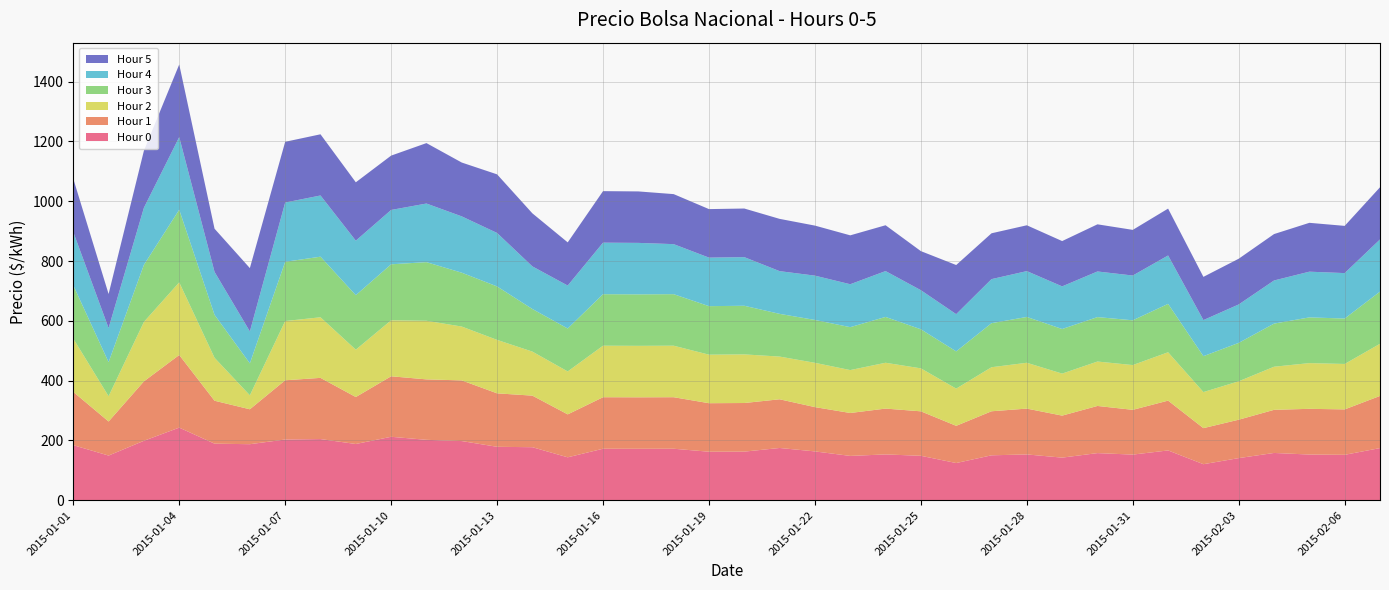

Reading left to right, list all the values displayed in this chart.

Hour 0: 2015-01-01=184.2	2015-01-02=149.5	2015-01-03=198.9	2015-01-04=242.9	2015-01-05=189.3	2015-01-06=187.5	2015-01-07=203.1	2015-01-08=204.7	2015-01-09=188.1	2015-01-10=212.3	2015-01-11=202.1	2015-01-12=197.9	2015-01-13=178.8	2015-01-14=177.4	2015-01-15=143.6	2015-01-16=172.3	2015-01-17=172.1	2015-01-18=172.3	2015-01-19=162.3	2015-01-20=162.6	2015-01-21=174.8	2015-01-22=163.4	2015-01-23=148.3	2015-01-24=153.3	2015-01-25=148.7	2015-01-26=124.5	2015-01-27=150.3	2015-01-28=153.3	2015-01-29=142.6	2015-01-30=157.7	2015-01-31=152.7	2015-02-01=166.6	2015-02-02=120.6	2015-02-03=141.0	2015-02-04=158.2	2015-02-05=152.9	2015-02-06=151.9	2015-02-07=174.5
Hour 1: 2015-01-01=178.2	2015-01-02=114.0	2015-01-03=198.7	2015-01-04=242.9	2015-01-05=143.6	2015-01-06=116.8	2015-01-07=198.1	2015-01-08=204.7	2015-01-09=157.1	2015-01-10=202.4	2015-01-11=202.1	2015-01-12=202.9	2015-01-13=178.8	2015-01-14=172.5	2015-01-15=143.6	2015-01-16=172.3	2015-01-17=172.1	2015-01-18=172.3	2015-01-19=162.3	2015-01-20=162.6	2015-01-21=162.8	2015-01-22=148.1	2015-01-23=143.5	2015-01-24=153.3	2015-01-25=148.7	2015-01-26=124.5	2015-01-27=147.3	2015-01-28=153.3	2015-01-29=140.5	2015-01-30=157.7	2015-01-31=149.7	2015-02-01=166.6	2015-02-02=120.6	2015-02-03=128.5	2015-02-04=144.2	2015-02-05=152.9	2015-02-06=151.9	2015-02-07=174.5
Hour 2: 2015-01-01=178.2	2015-01-02=84.5	2015-01-03=198.9	2015-01-04=242.9	2015-01-05=143.6	2015-01-06=46.8	2015-01-07=198.1	2015-01-08=202.7	2015-01-09=158.4	2015-01-10=187.3	2015-01-11=196.0	2015-01-12=180.1	2015-01-13=178.8	2015-01-14=147.3	2015-01-15=143.6	2015-01-16=172.3	2015-01-17=172.1	2015-01-18=172.3	2015-01-19=162.3	2015-01-20=162.6	2015-01-21=142.8	2015-01-22=148.1	2015-01-23=143.5	2015-01-24=153.3	2015-01-25=143.7	2015-01-26=124.5	2015-01-27=147.3	2015-01-28=153.3	2015-01-29=140.5	2015-01-30=148.6	2015-01-31=149.7	2015-02-01=161.8	2015-02-02=120.6	2015-02-03=128.5	2015-02-04=144.2	2015-02-05=152.9	2015-02-06=151.9	2015-02-07=174.5
Hour 3: 2015-01-01=178.2	2015-01-02=114.0	2015-01-03=190.9	2015-01-04=242.9	2015-01-05=143.6	2015-01-06=106.8	2015-01-07=198.1	2015-01-08=202.7	2015-01-09=182.3	2015-01-10=187.3	2015-01-11=196.0	2015-01-12=180.1	2015-01-13=178.8	2015-01-14=142.5	2015-01-15=143.6	2015-01-16=172.3	2015-01-17=172.1	2015-01-18=172.3	2015-01-19=162.3	2015-01-20=162.6	2015-01-21=142.8	2015-01-22=143.4	2015-01-23=143.5	2015-01-24=153.3	2015-01-25=130.7	2015-01-26=124.5	2015-01-27=147.3	2015-01-28=153.3	2015-01-29=149.1	2015-01-30=148.6	2015-01-31=149.7	2015-02-01=161.8	2015-02-02=120.1	2015-02-03=128.5	2015-02-04=144.2	2015-02-05=152.9	2015-02-06=151.9	2015-02-07=174.5
Hour 4: 2015-01-01=178.2	2015-01-02=114.0	2015-01-03=190.9	2015-01-04=242.9	2015-01-05=143.6	2015-01-06=106.8	2015-01-07=198.1	2015-01-08=204.7	2015-01-09=182.3	2015-01-10=181.7	2015-01-11=196.0	2015-01-12=188.3	2015-01-13=178.8	2015-01-14=142.5	2015-01-15=143.6	2015-01-16=172.3	2015-01-17=172.1	2015-01-18=167.3	2015-01-19=162.3	2015-01-20=162.6	2015-01-21=142.8	2015-01-22=148.1	2015-01-23=143.5	2015-01-24=153.3	2015-01-25=130.7	2015-01-26=124.5	2015-01-27=147.3	2015-01-28=153.3	2015-01-29=142.6	2015-01-30=152.6	2015-01-31=149.7	2015-02-01=161.8	2015-02-02=120.6	2015-02-03=128.5	2015-02-04=144.2	2015-02-05=152.9	2015-02-06=151.9	2015-02-07=174.5
Hour 5: 2015-01-01=178.2	2015-01-02=114.0	2015-01-03=190.9	2015-01-04=242.9	2015-01-05=144.5	2015-01-06=211.8	2015-01-07=203.1	2015-01-08=204.7	2015-01-09=195.2	2015-01-10=181.7	2015-01-11=202.1	2015-01-12=180.1	2015-01-13=196.0	2015-01-14=177.4	2015-01-15=144.4	2015-01-16=172.3	2015-01-17=172.1	2015-01-18=167.3	2015-01-19=162.3	2015-01-20=162.6	2015-01-21=174.8	2015-01-22=167.4	2015-01-23=163.5	2015-01-24=153.3	2015-01-25=130.7	2015-01-26=164.3	2015-01-27=153.3	2015-01-28=153.3	2015-01-29=151.5	2015-01-30=157.7	2015-01-31=152.7	2015-02-01=156.8	2015-02-02=144.6	2015-02-03=153.0	2015-02-04=155.2	2015-02-05=163.4	2015-02-06=157.9	2015-02-07=174.5